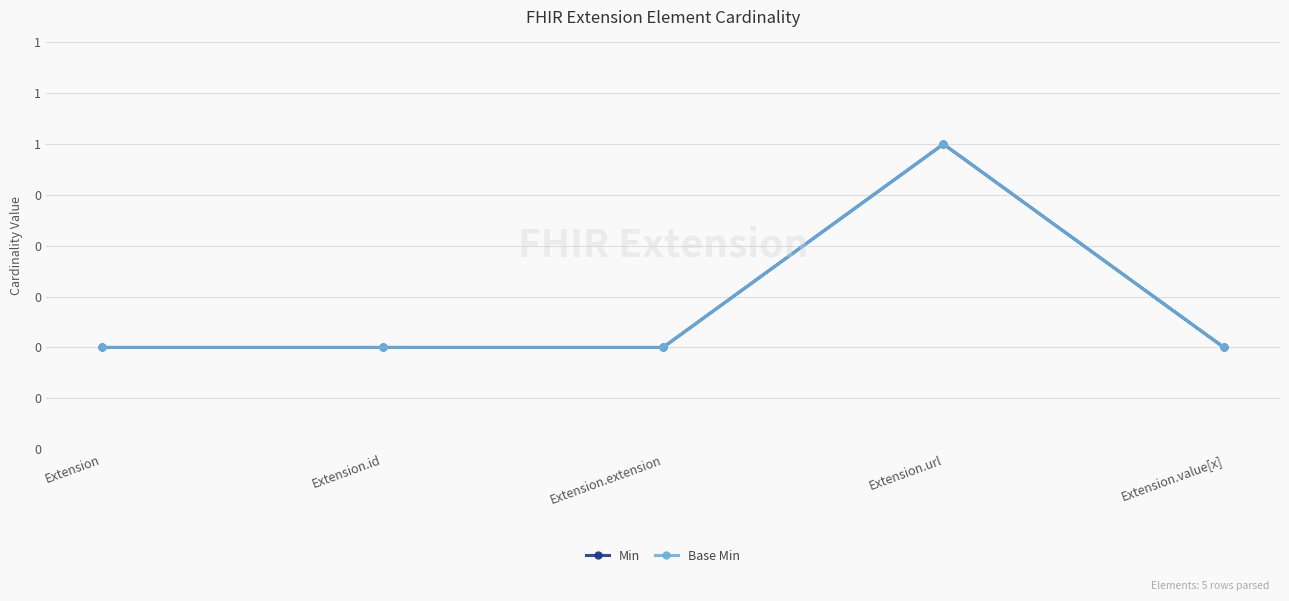

True or false: Base Min and Min intersect in this chart.

False